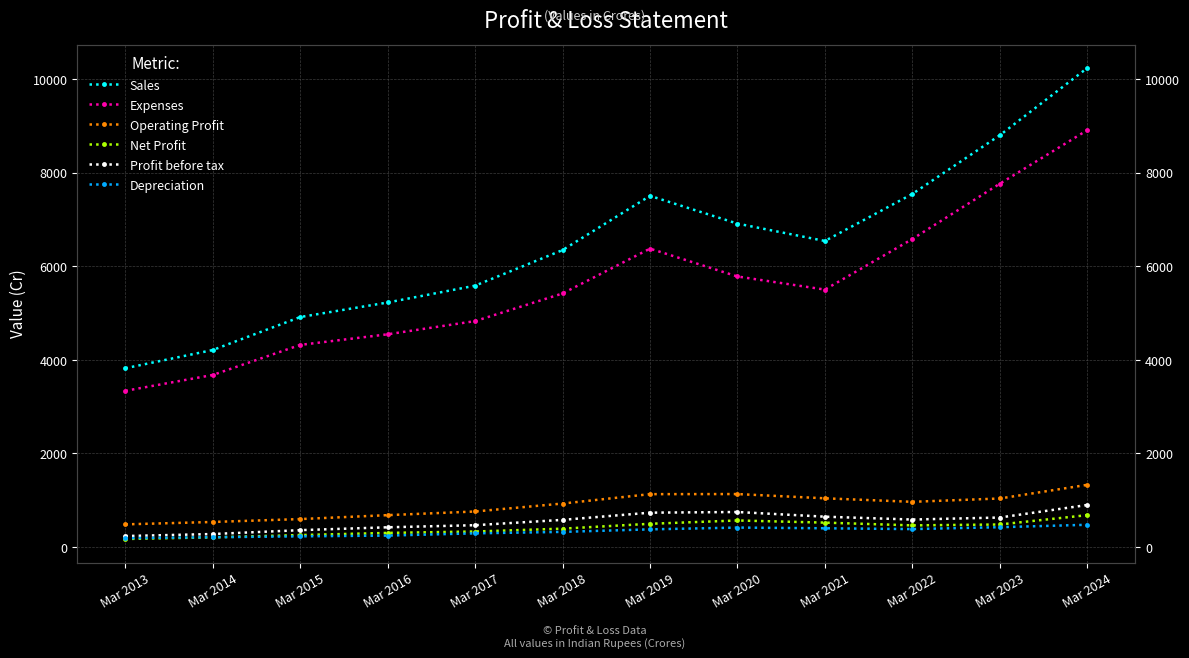

Reading left to right, extract all data points from this chart.

Sales: 3822	4212	4917	5228	5588	6349	7509	6915	6544	7549	8804	10241
Expenses: 3339	3678	4321	4548	4830	5421	6380	5784	5504	6585	7768	8913
Operating Profit: 483	534	596	680	758	928	1129	1131	1040	965	1036	1328
Net Profit: 170	205	254	300	330	391	495	566	520	461	480	680
Profit before tax: 233	276	359	420	465	579	733	747	647	586	629	897
Depreciation: 187	208	227	243	291	322	376	414	399	382	422	474